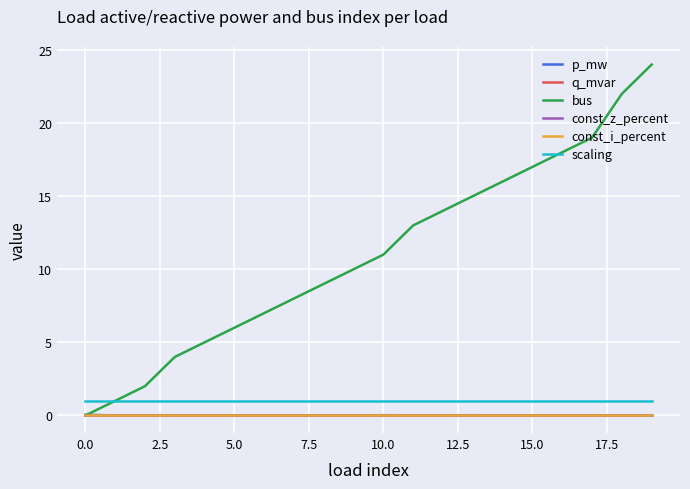

Does the chart display data point markers on the line(s)?

No